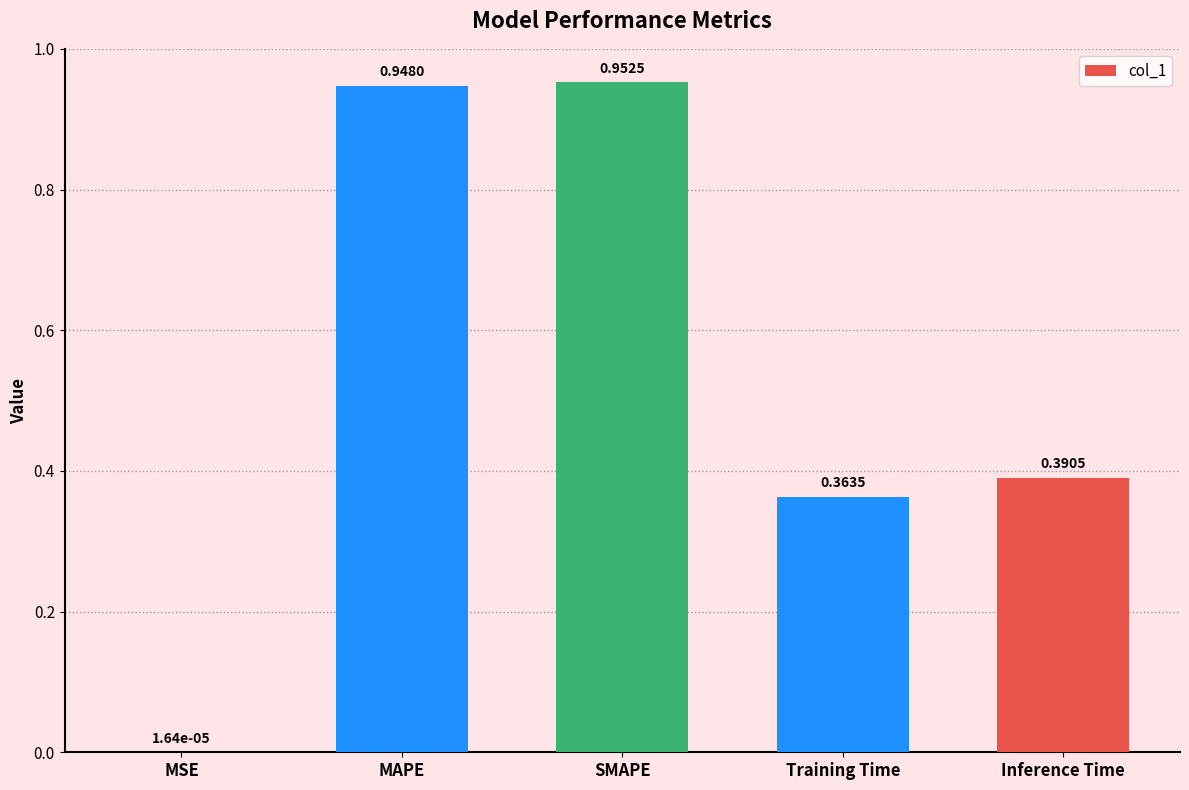

Between MAPE and SMAPE, which is larger?

SMAPE